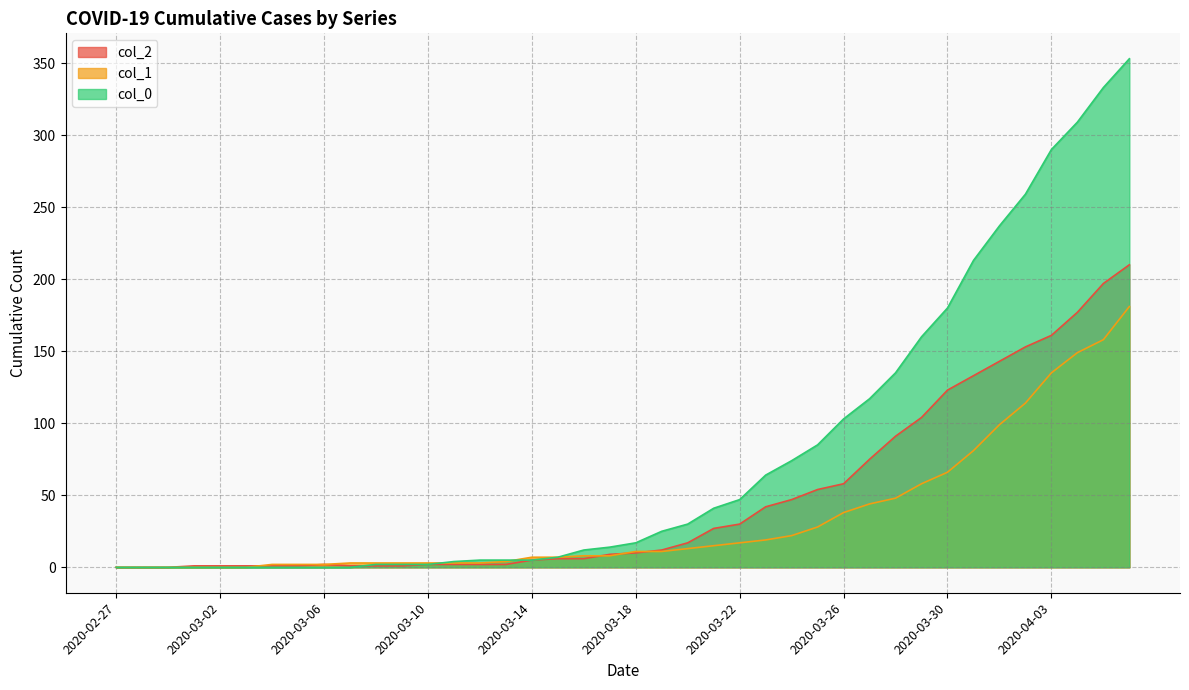

Between 2020-03-08 and 2020-03-14, which is larger?

2020-03-14